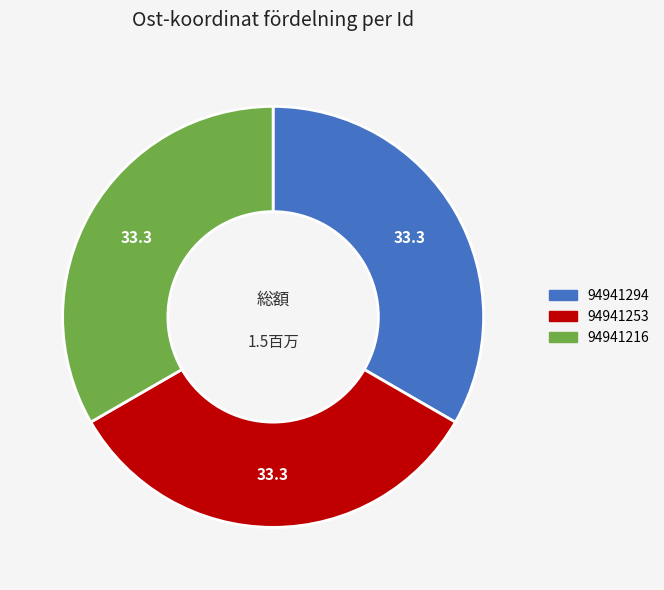

Do 94941294 and 94941253 together represent more than half of the pie?

Yes